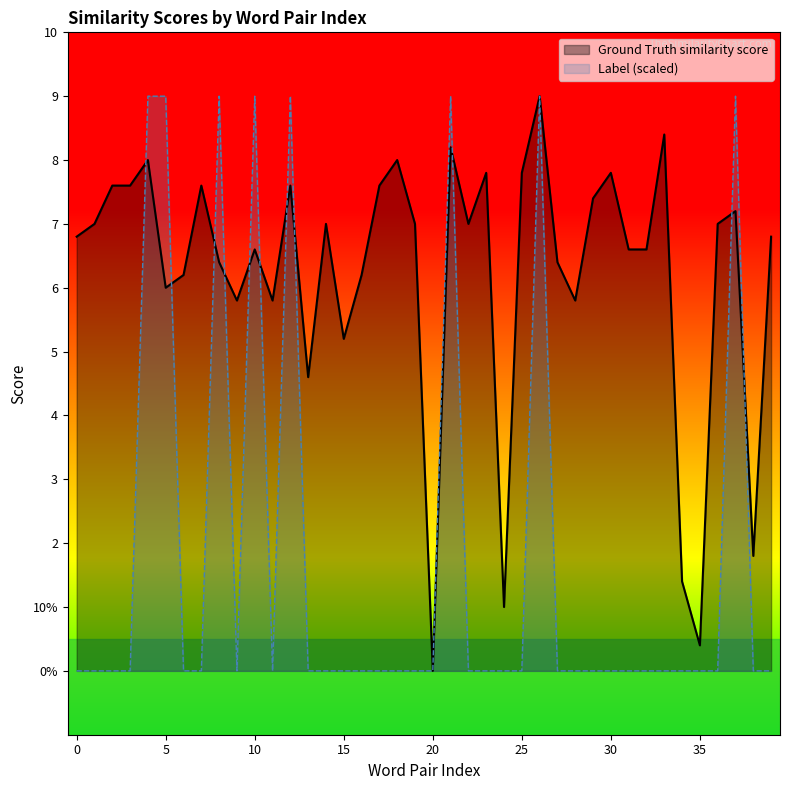

Between which two adjacent categories do Label and Ground Truth similarity score first intersect?

3 and 4